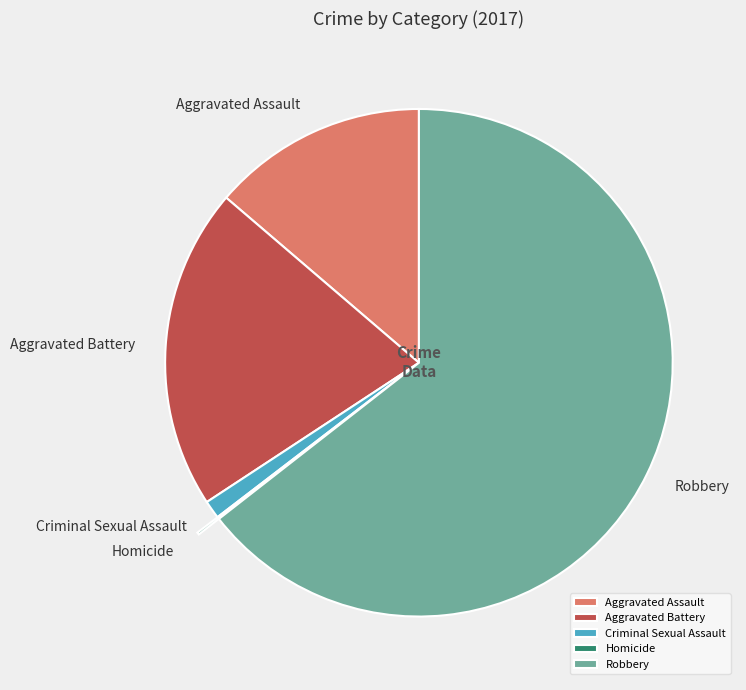

Is the sum of Aggravated Assault and Criminal Sexual Assault greater than half?

No